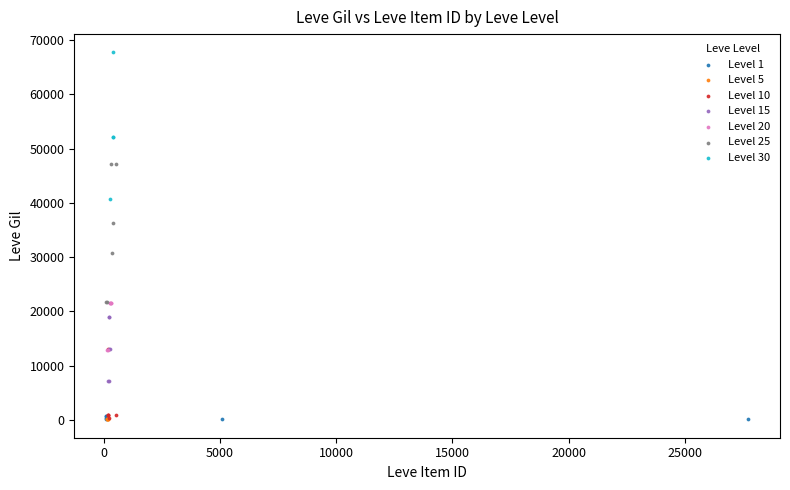

Which series has the largest Y range (max minus min)?

Level 30